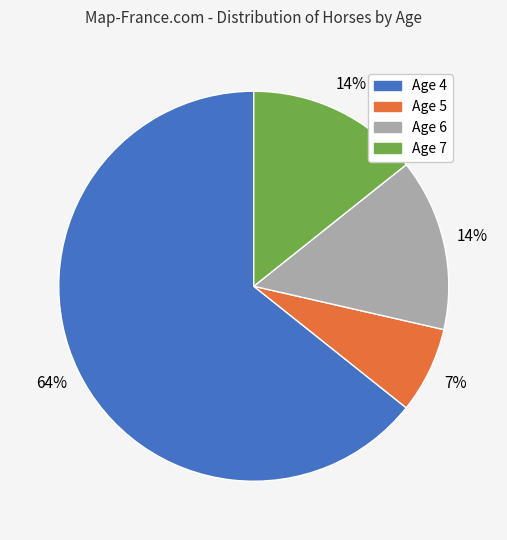

Combined, do Age 5 and Age 4 account for over 50%?

Yes